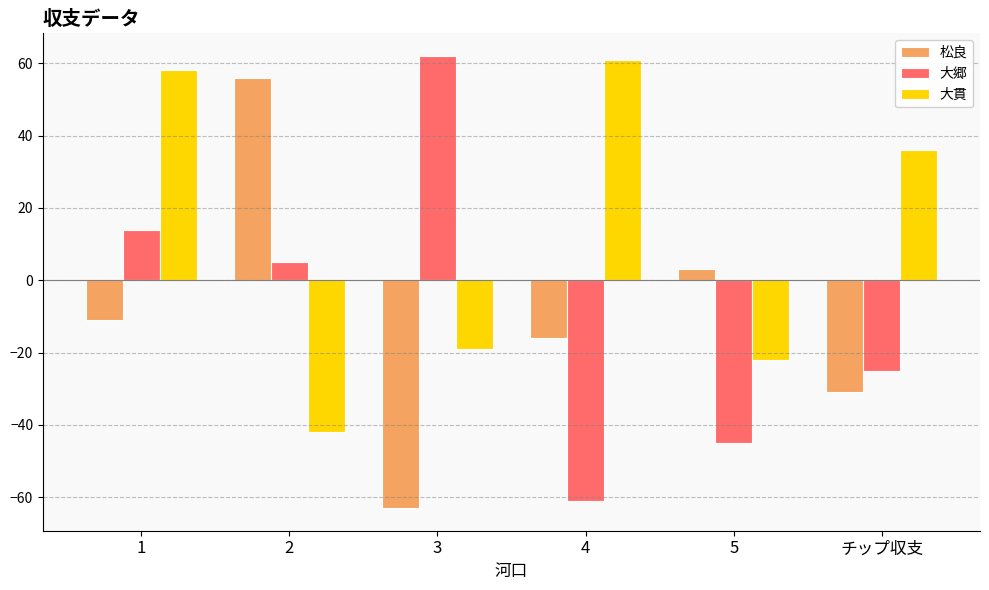

How many distinct data groups are displayed?

3